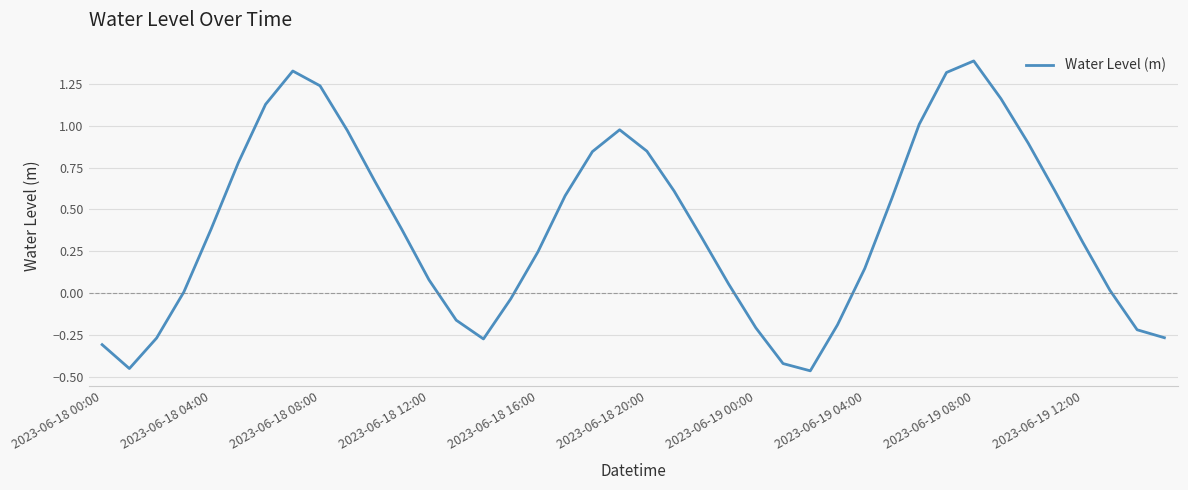

What is the greatest value displayed?

1.4